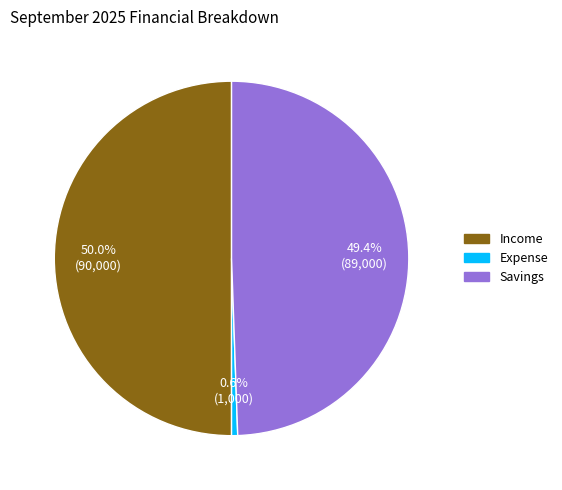

Is Expense the majority of the pie?

No